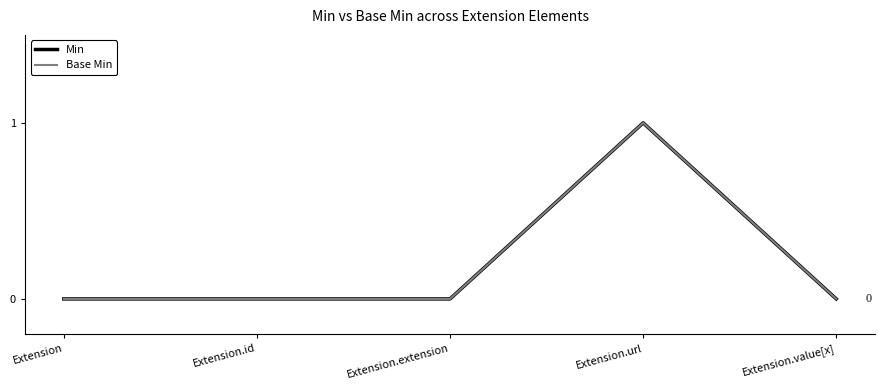

How many lines are shown in the chart?

2